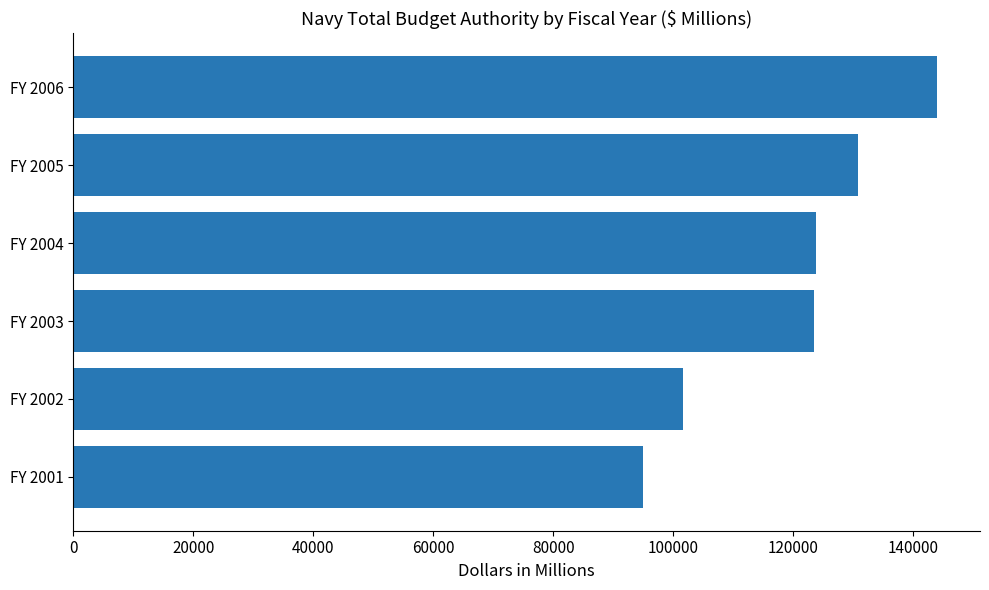

The value at FY 2002 is 45499. True or false?

False